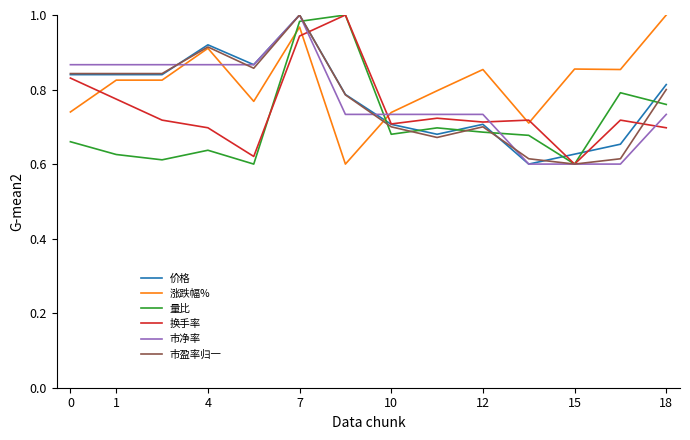

What are all the series names shown in the legend?

价格, 涨跌幅%, 量比, 换手率, 市净率, 市盈率归一